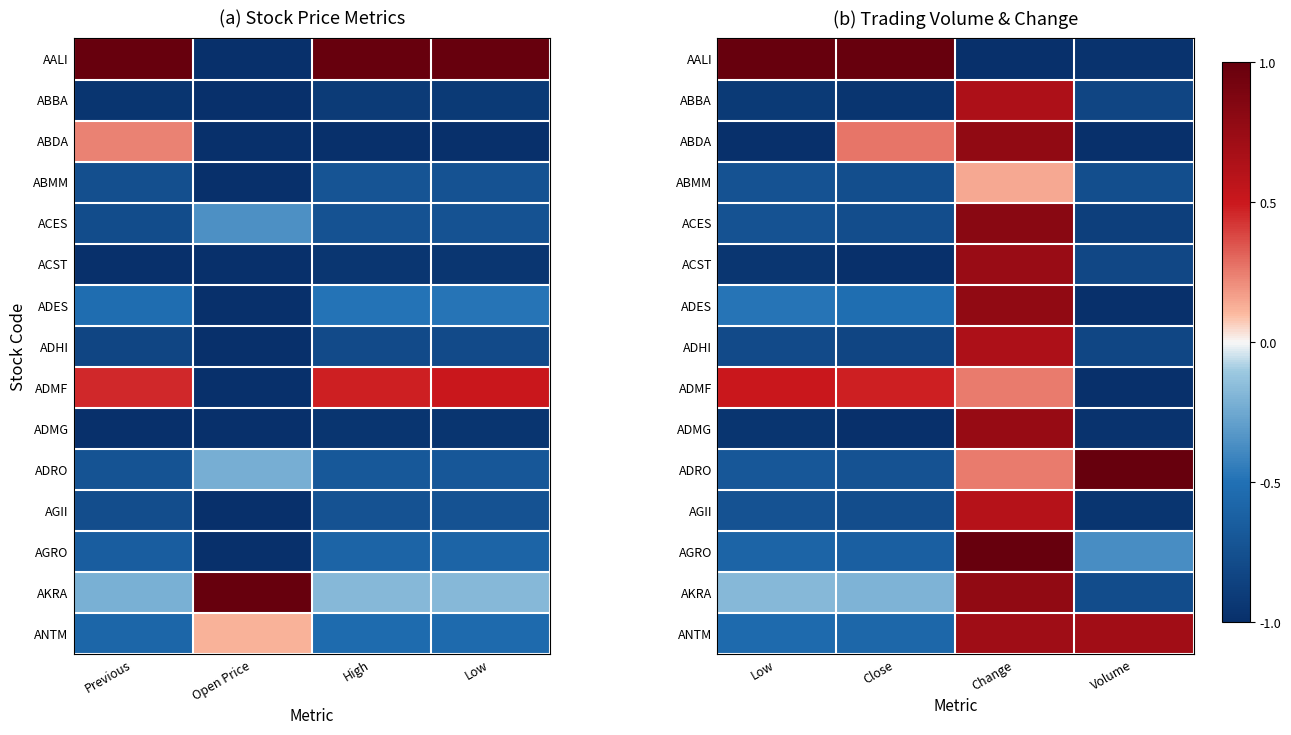

Which label corresponds to the smallest value in the chart?

Change